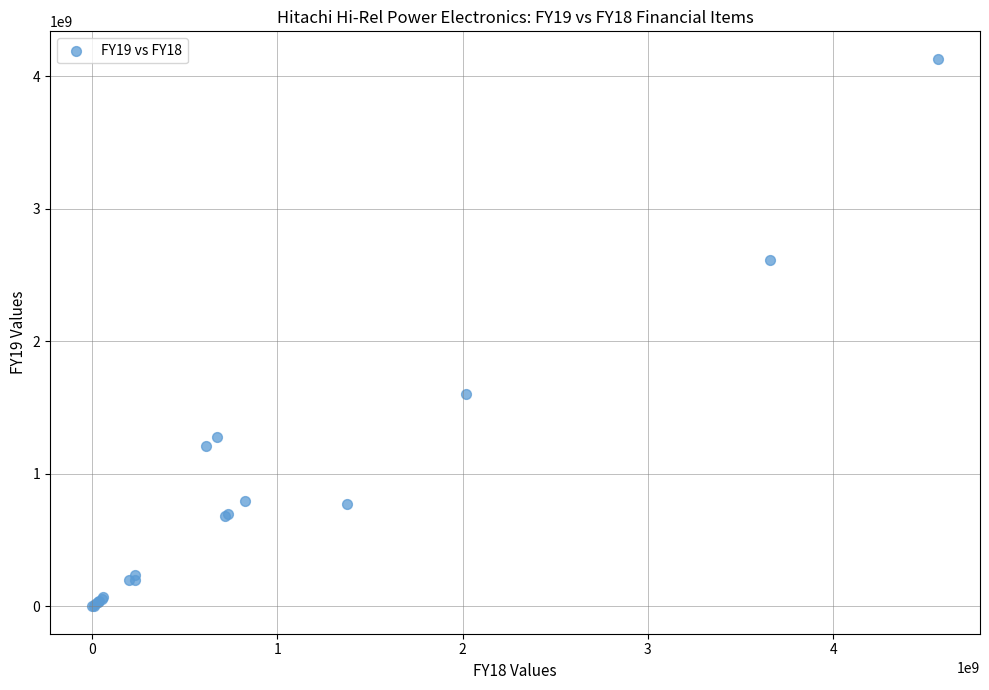

What Y value in the scatter plot is closest to 2067415000?

1604560000